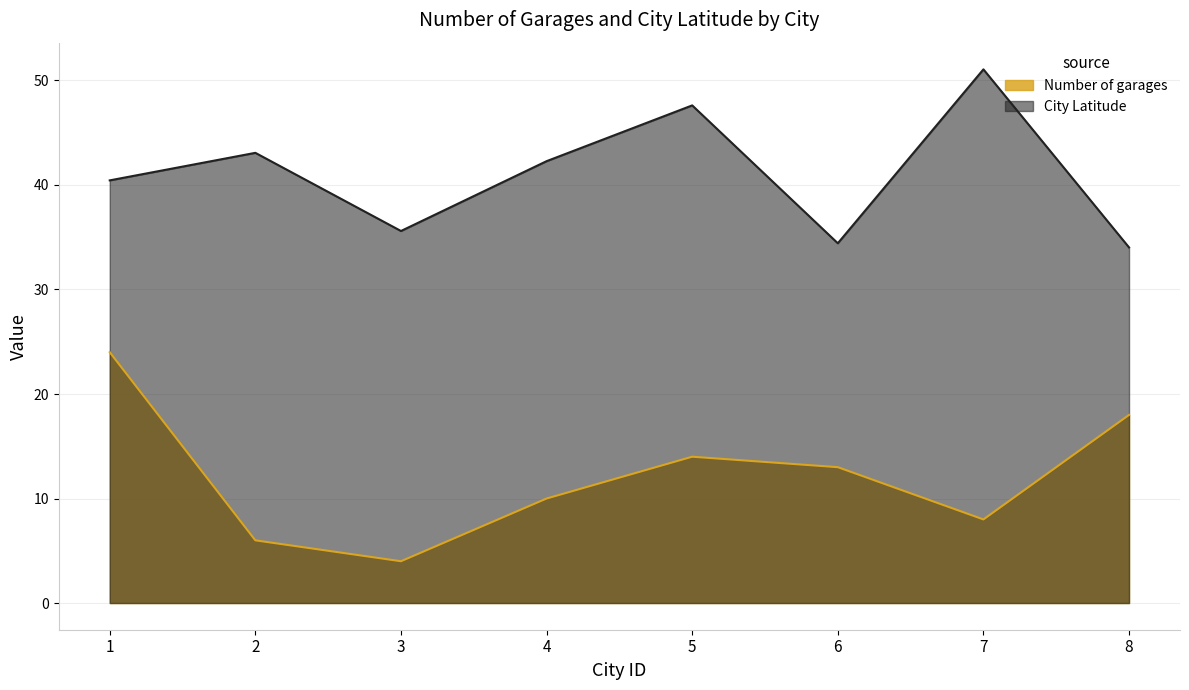

What are all the series names shown in the legend?

Number of garages, City Latitude